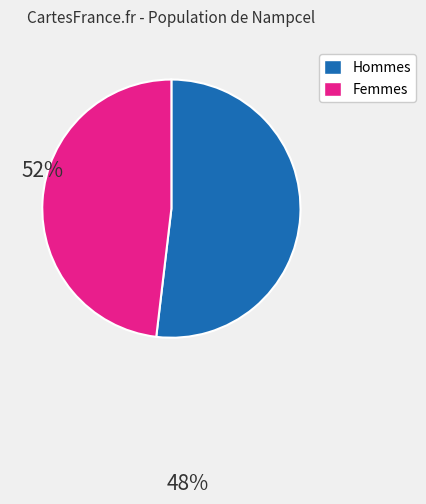

Is there any slice that represents more than half of the pie?

Yes